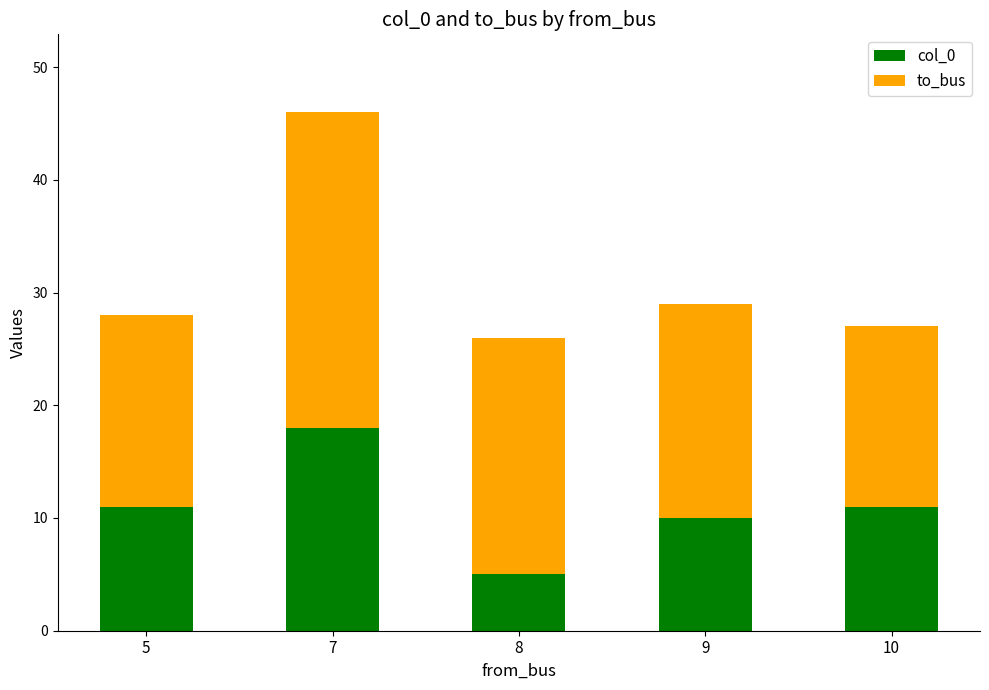

What is the average value of the col_0 series?

11